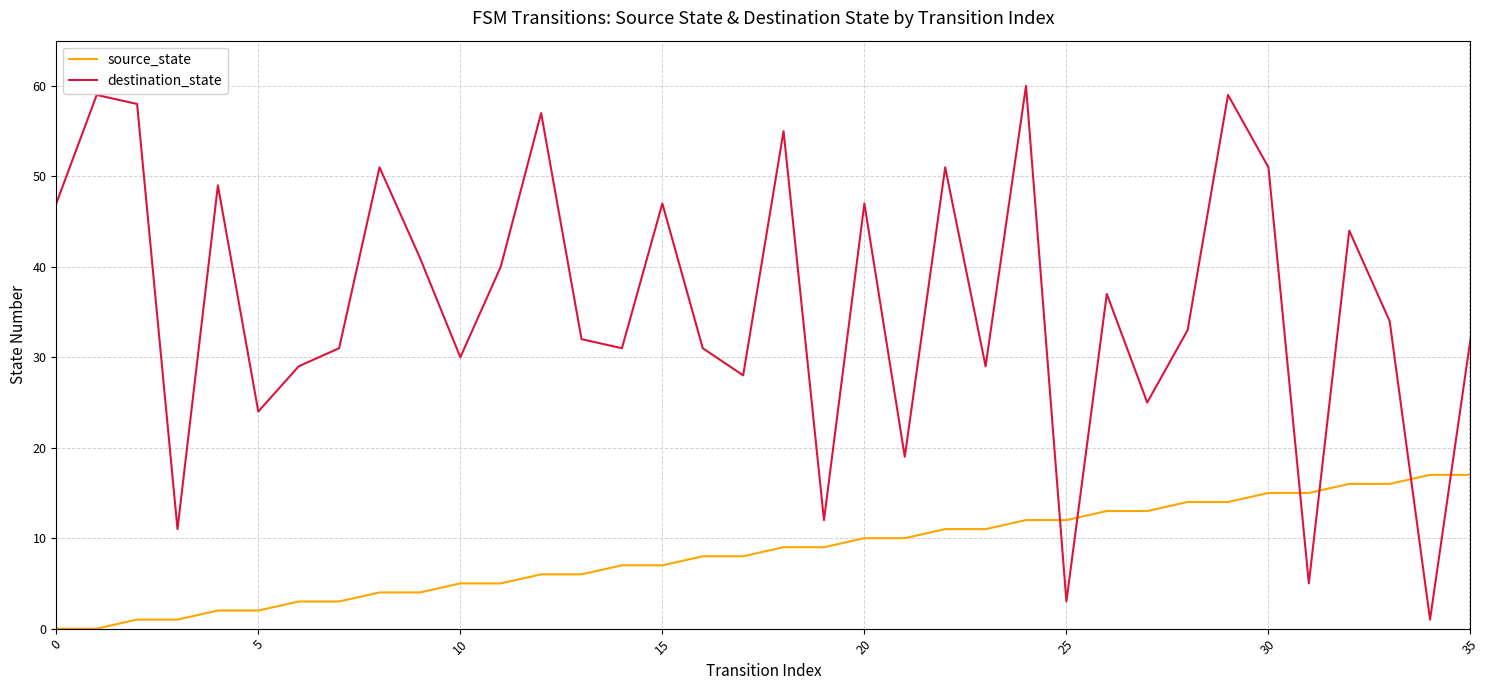

List the series in order of their overall mean, highest first.

destination_state, source_state